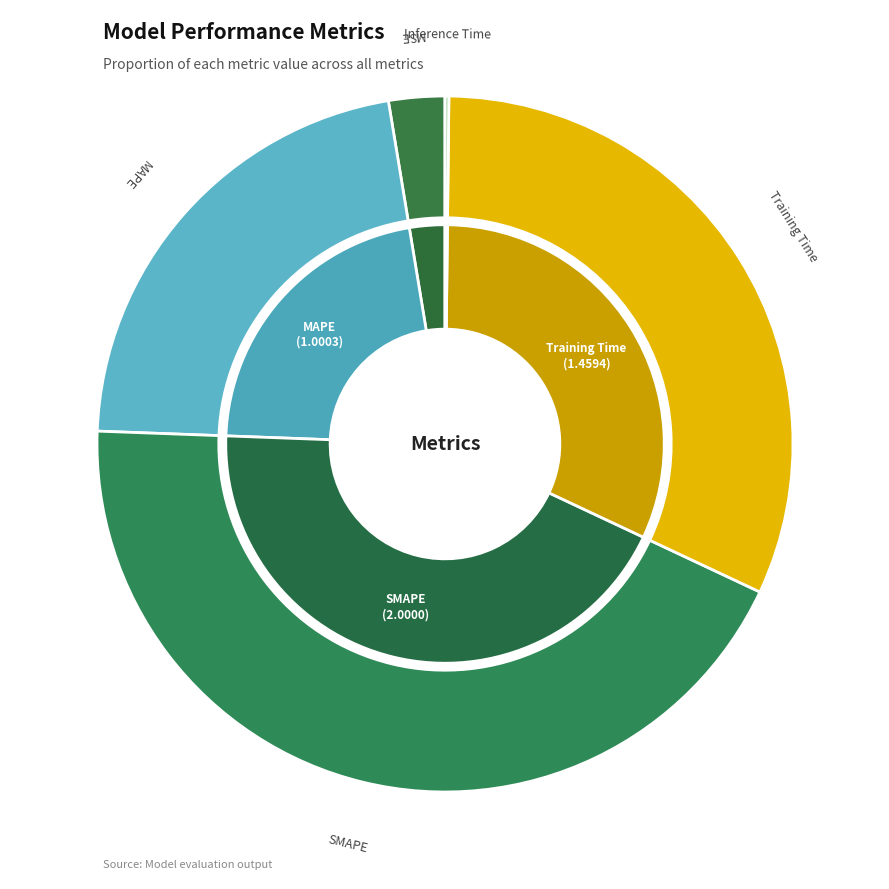

Which slice is the smallest?

Inference Time